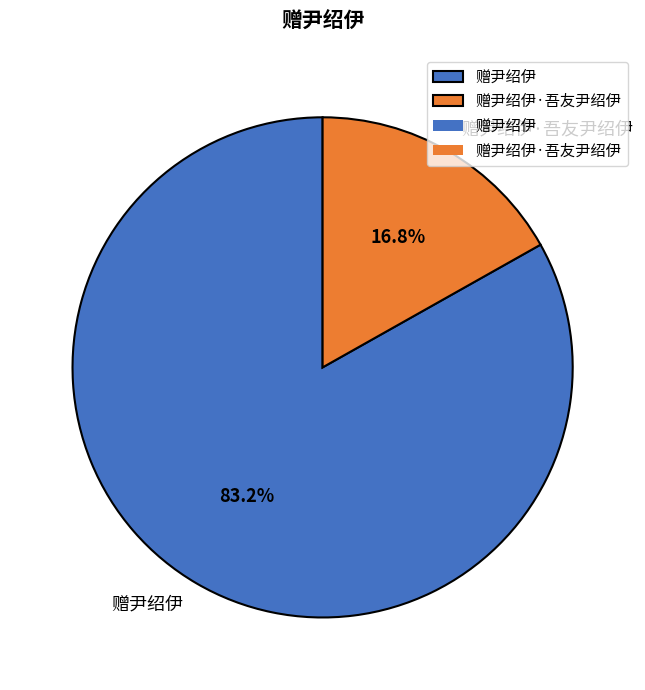

Is it true that 赠尹绍伊 is 83% of the pie?

True